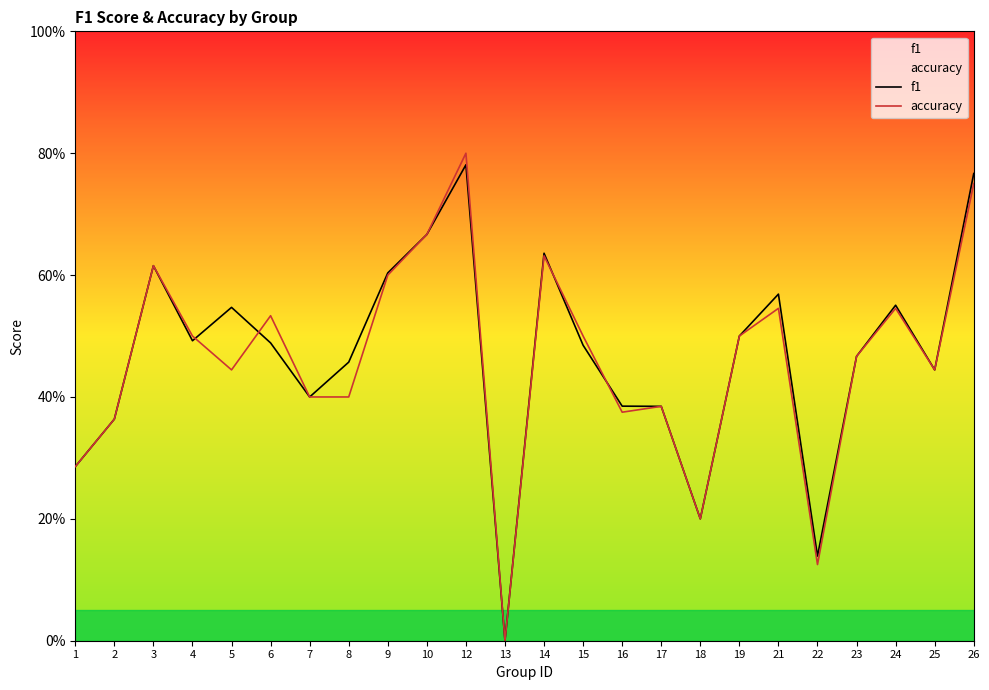

What is the average value of the f1 series?

0.5